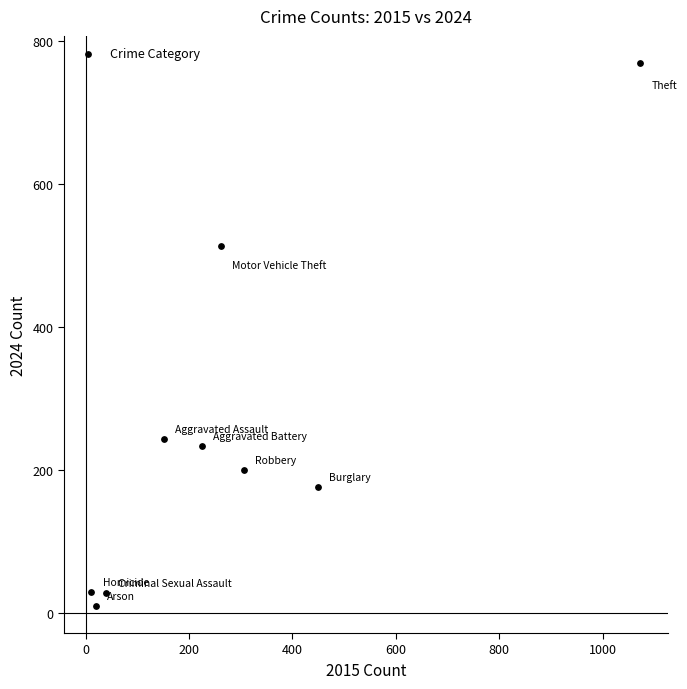

What Y value in the scatter plot is closest to 389?

513